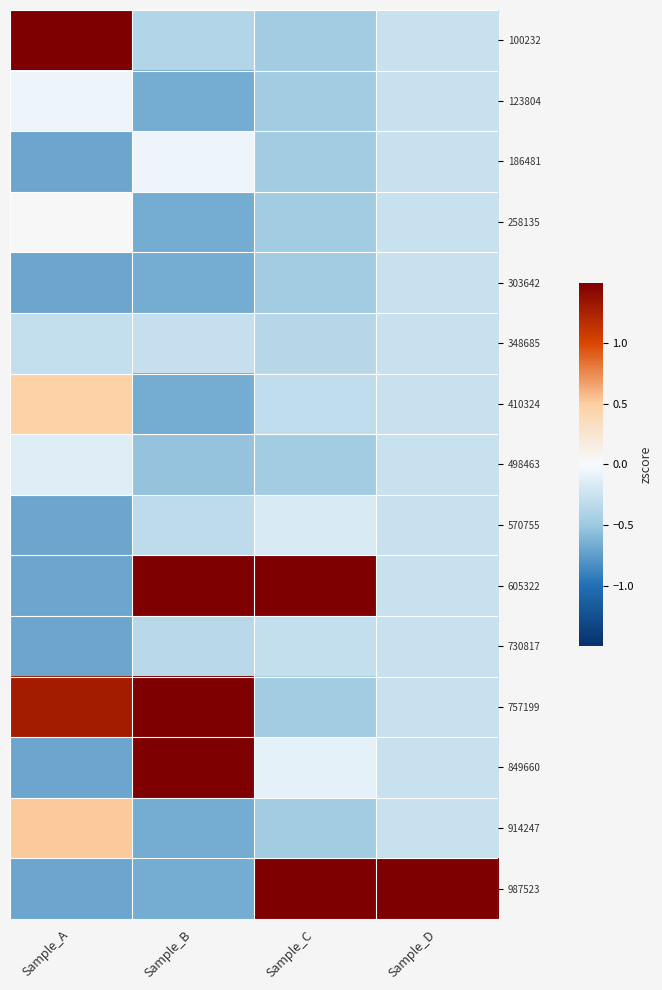

What is the spread (max minus min) of values at Sample_A?

2.2